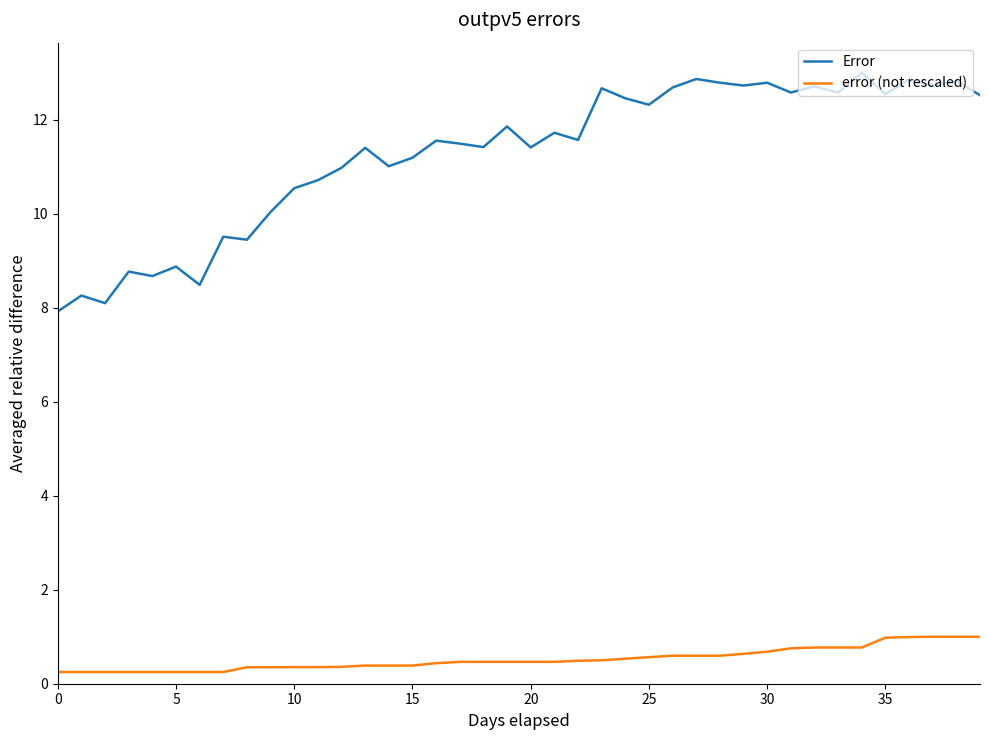

Which series has the widest spread of values?

Error